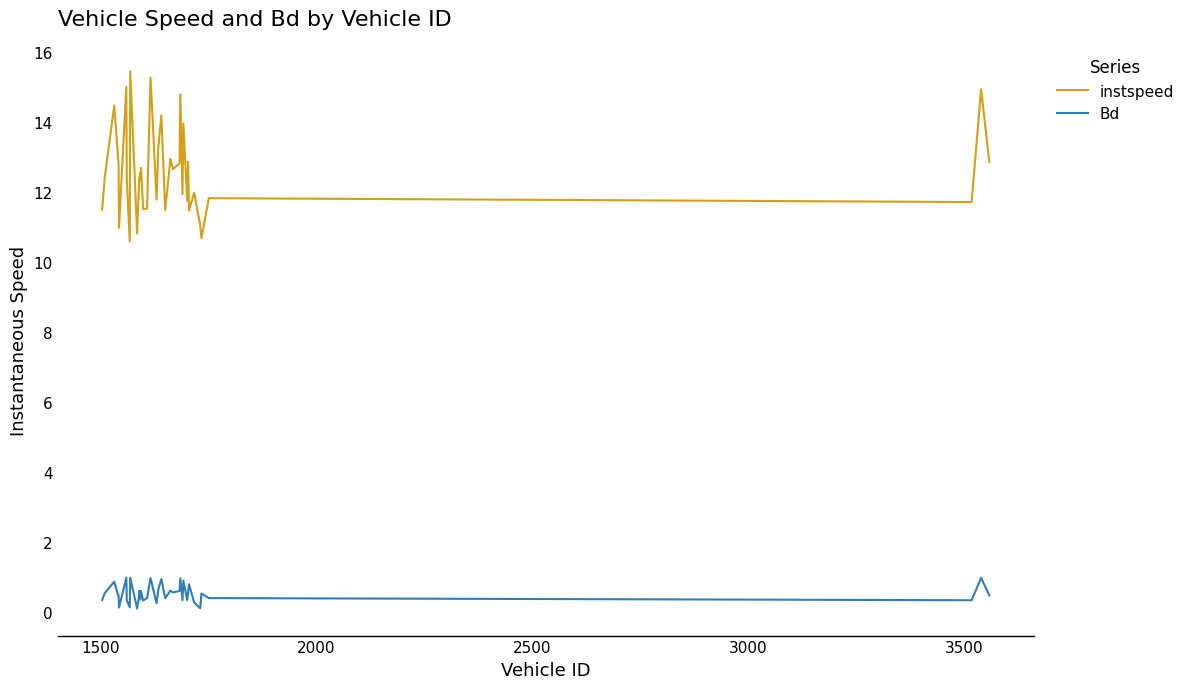

List the series in order of their peak value, highest first.

instspeed, Bd